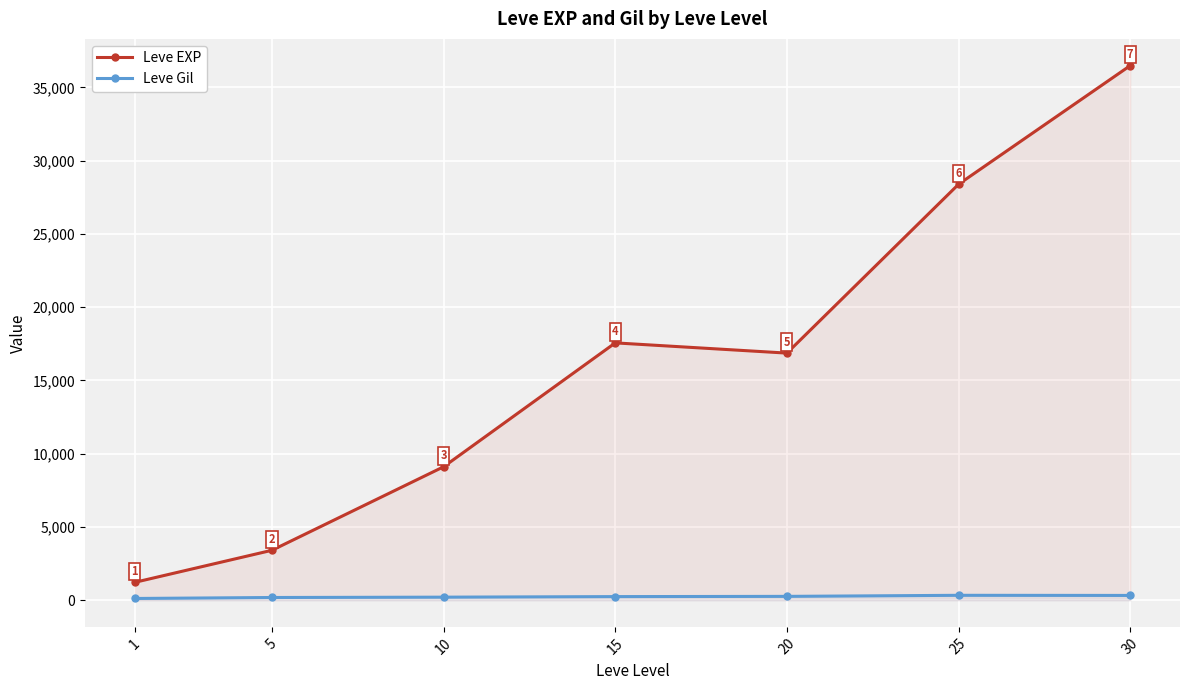

What is the difference between the second highest and second lowest values in the Leve EXP series?

24988.3